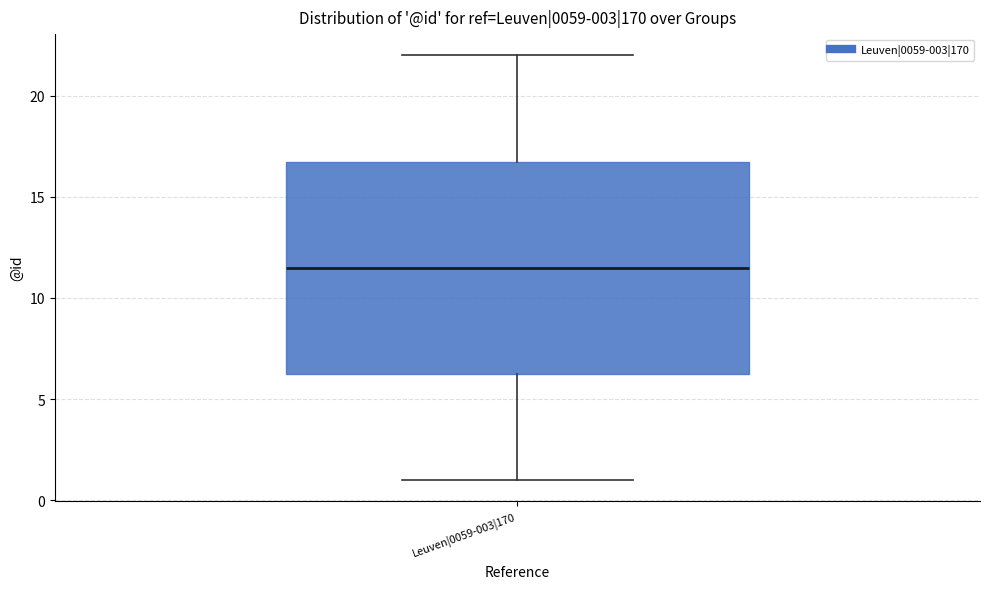

Read this box plot against the y-axis: the position of the median line, the range covered by the box, and the ends of both whiskers. The values are not printed on the chart, so give them approximately, as read against the axis.

median 11.5, box 6.5 to 17.0, whiskers 1.0 to 22.0